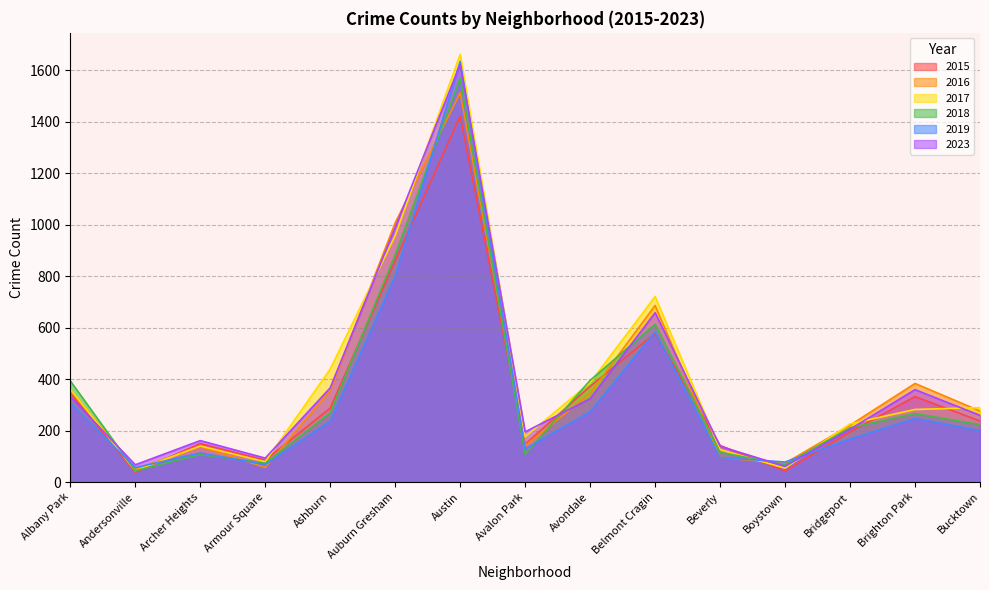

At which label does 2016 first exceed 276?

Albany Park